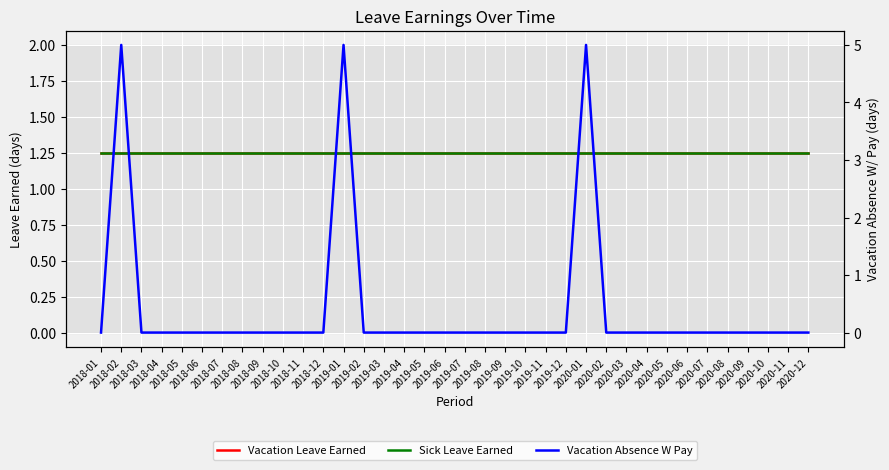

What is the value of the Sick Leave Earned point at the 17th from the left?

1.2